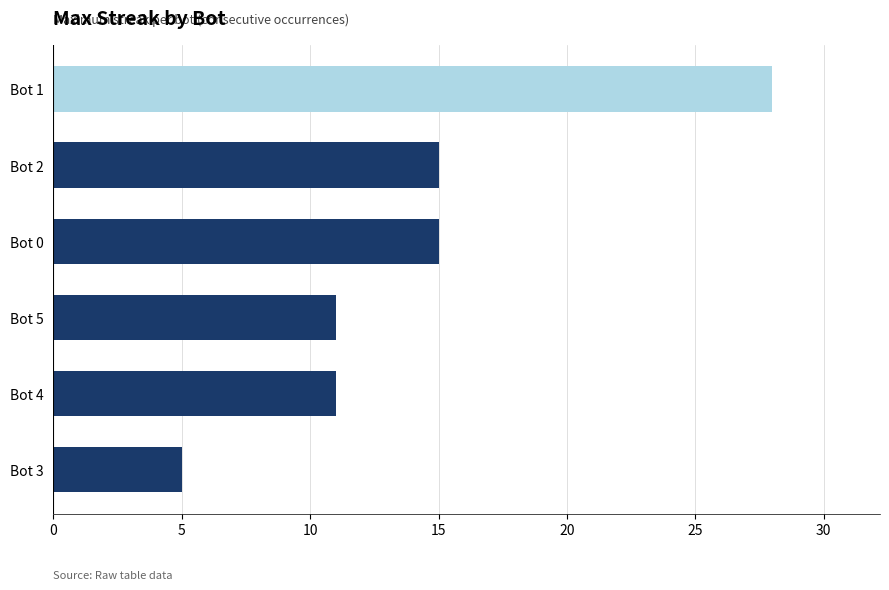

What is the label of the 1st bar from the top?

Bot 1